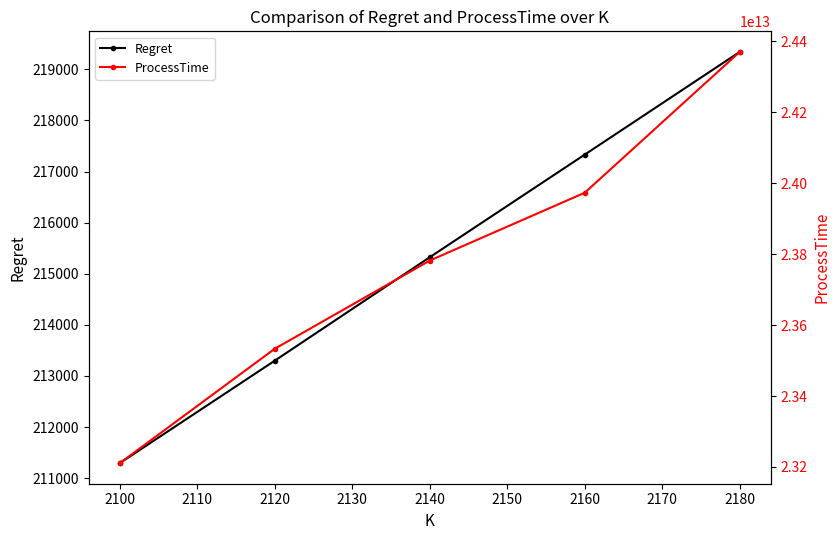

What is the lowest value of the ProcessTime series?

23210733250003.0